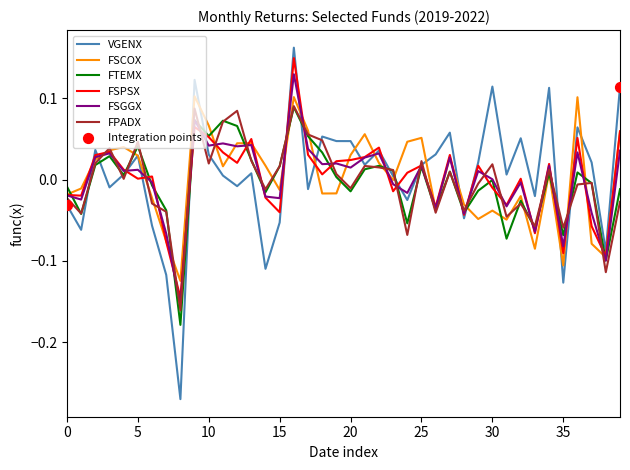

Which series has the widest spread of values?

VGENX